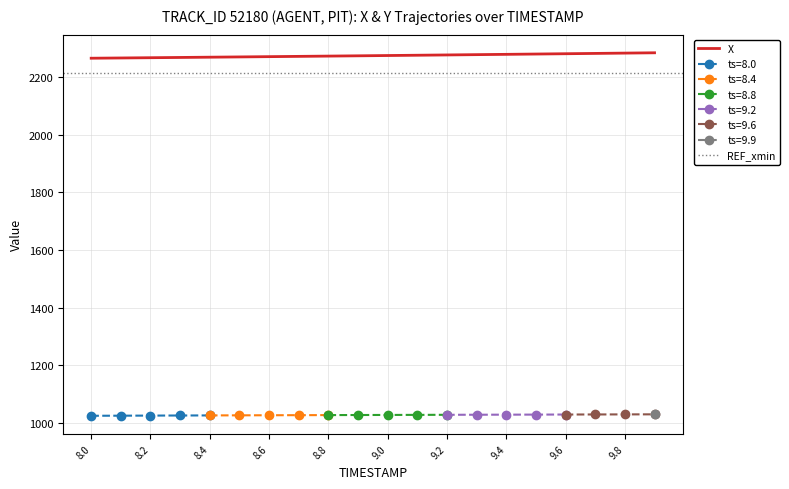

What is the difference between the Y values at 9.7 and 8.9?

1.9